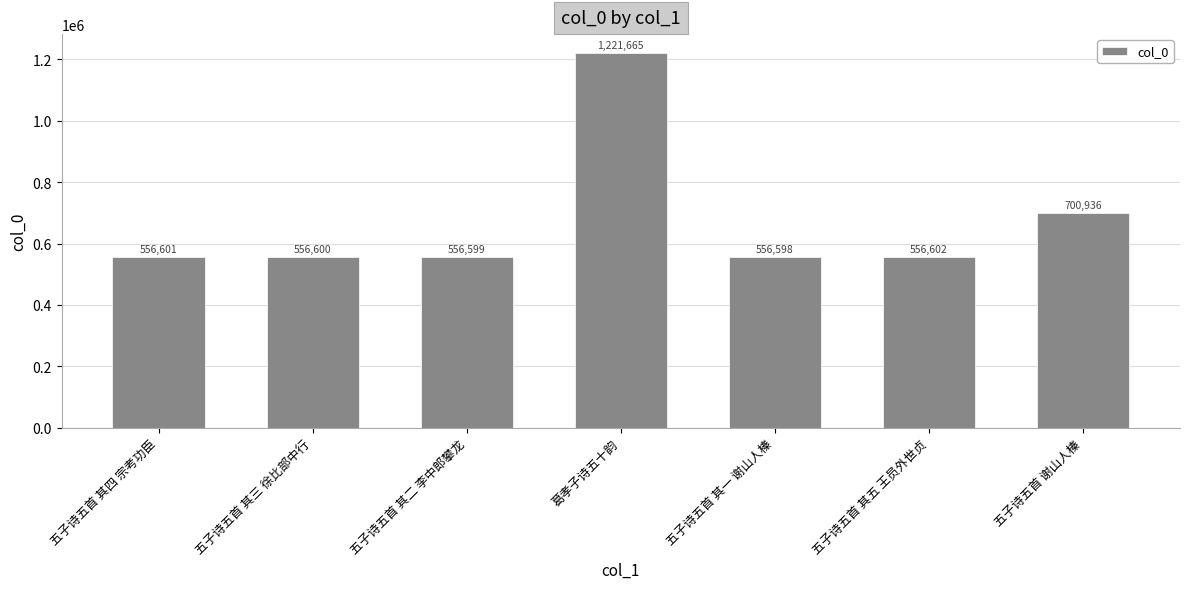

The chart shows a value of 956438 at 五子诗五首 其五 王员外世贞. True or false?

False